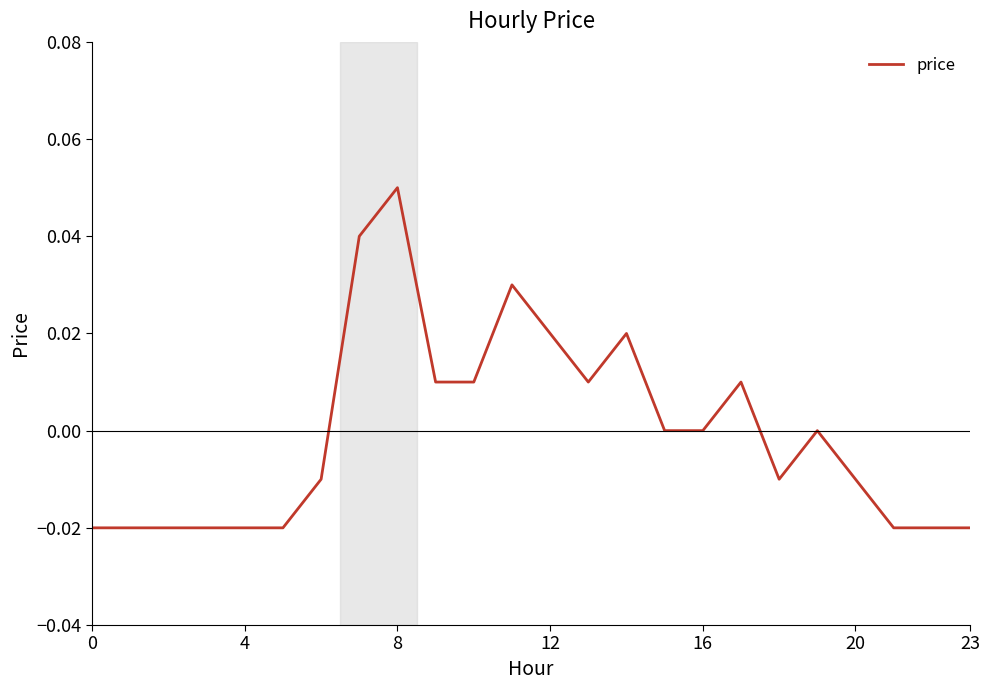

Reading left to right, what are all the values shown in this chart?

-0.0	-0.0	-0.0	-0.0	-0.0	-0.0	-0.0	0.0	0.1	0.0	0.0	0.0	0.0	0.0	0.0	0.0	0.0	0.0	-0.0	0.0	-0.0	-0.0	-0.0	-0.0